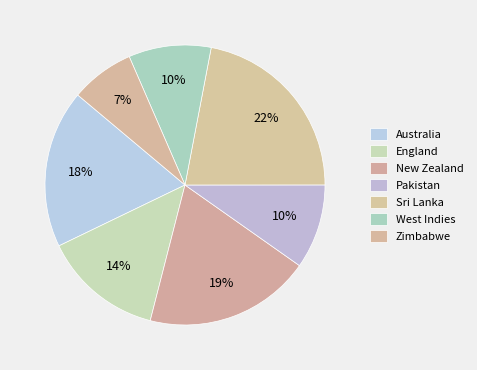

How many segments does this pie chart have?

7